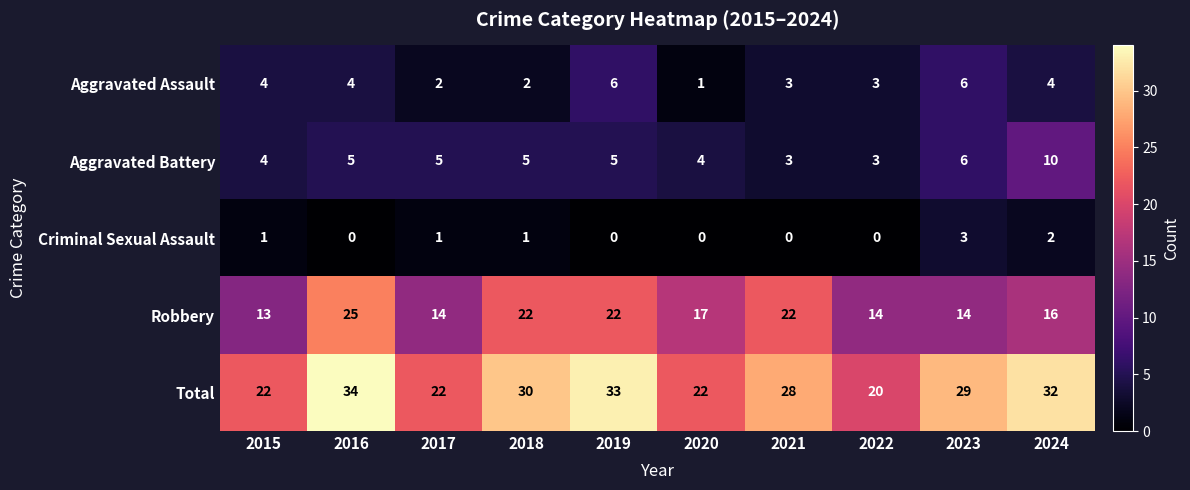

Which series has the largest total across all categories?

Total